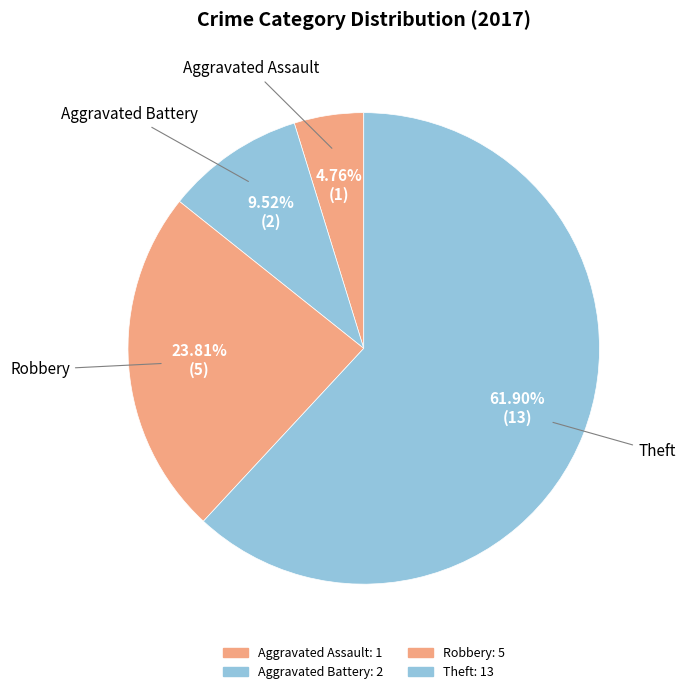

How many segments does this pie chart have?

4